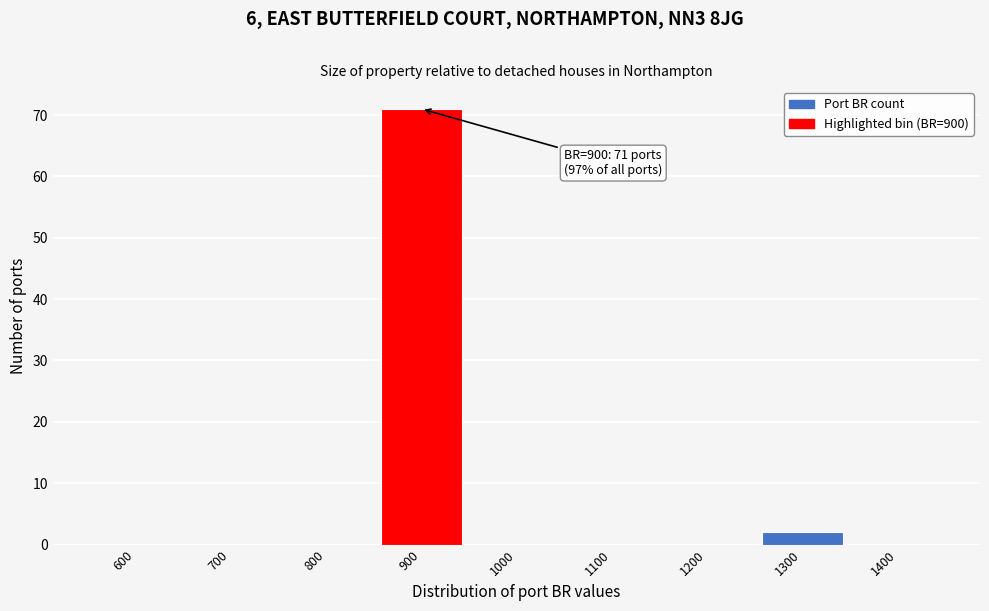

Reading right to left, what are all the values shown in this chart?

1400=0	1300=2	1200=0	1100=0	1000=0	900=71	800=0	700=0	600=0